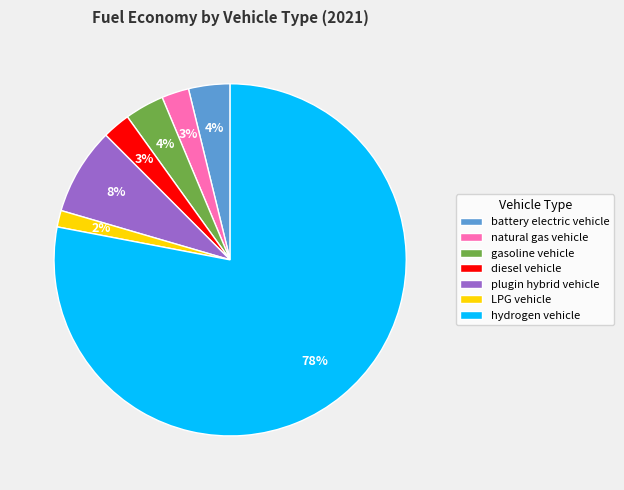

Which category has the smallest portion of the pie?

LPG vehicle